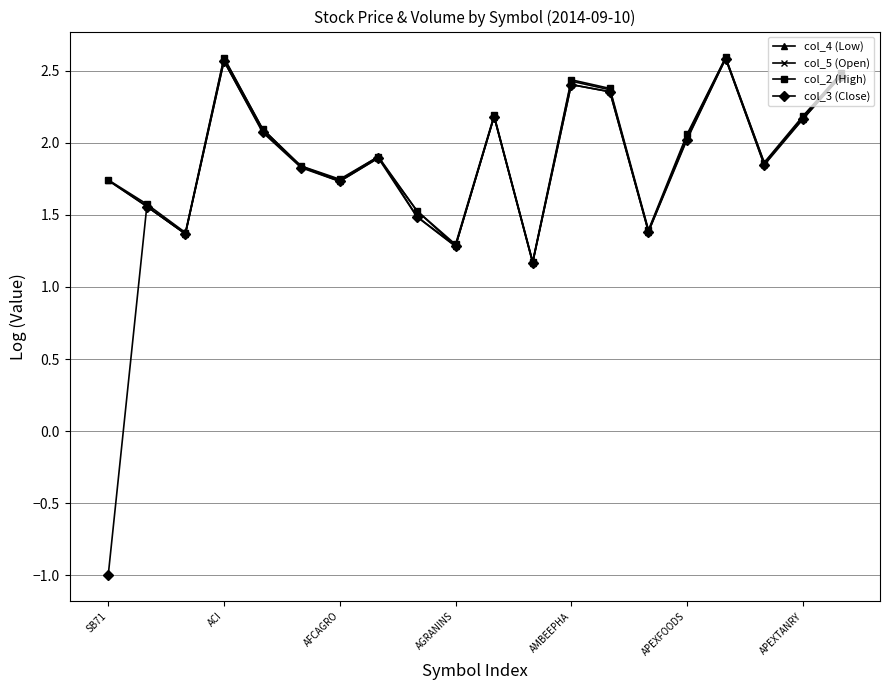

How many interior local peaks does the col_5 (Open) series have?

5